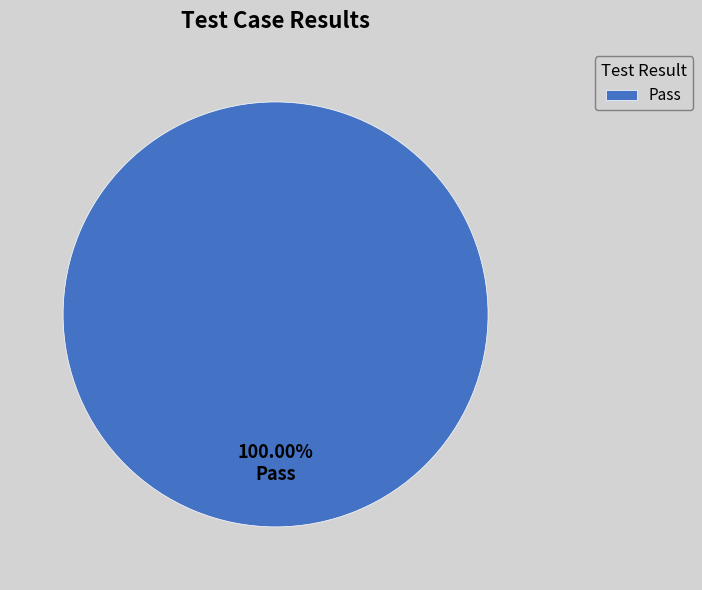

Rank the categories by value from lowest to highest.

Pass